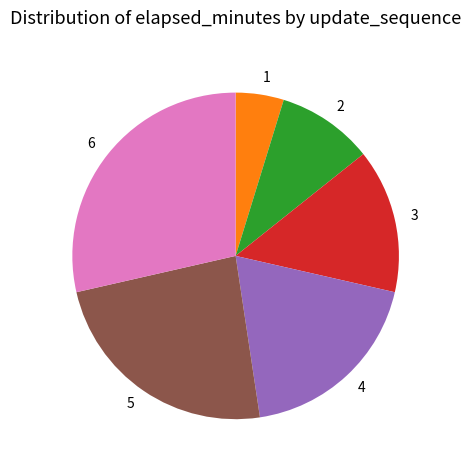

What is the ratio of the value at 3 to the value at 1?

3.0